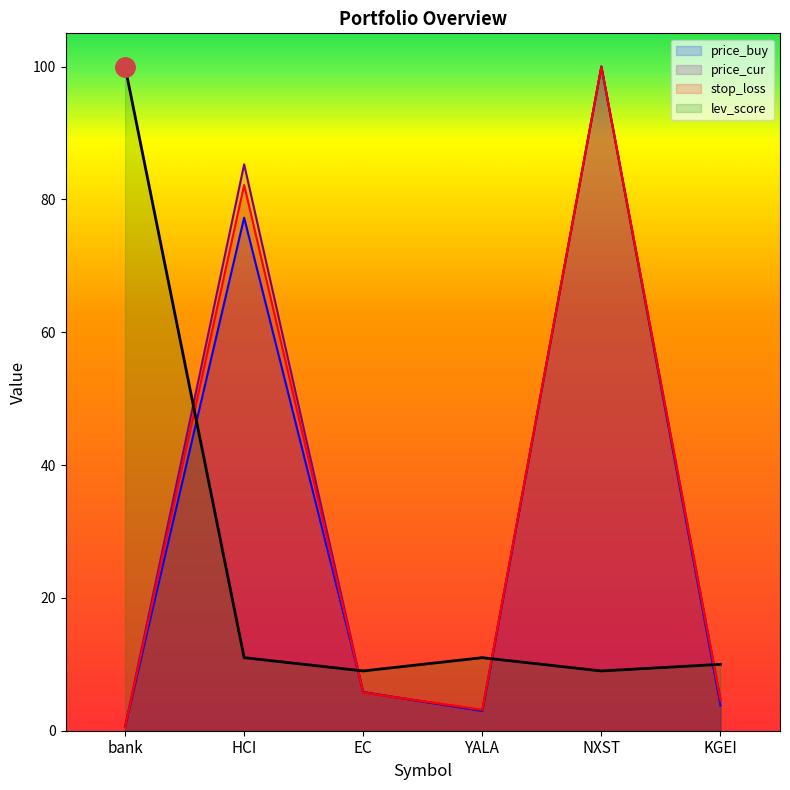

Reading left to right, what are all the values shown in this chart?

price_buy: bank=0.6	HCI=77.2	EC=5.8	YALA=3.0	NXST=100.0	KGEI=3.8
price_cur: bank=0.6	HCI=85.3	EC=5.8	YALA=3.1	NXST=100.0	KGEI=4.7
stop_loss: bank=0.5	HCI=82.2	EC=5.7	YALA=3.2	NXST=100.0	KGEI=4.6
lev_score: bank=100.0	HCI=11.0	EC=9.0	YALA=11.0	NXST=9.0	KGEI=10.0